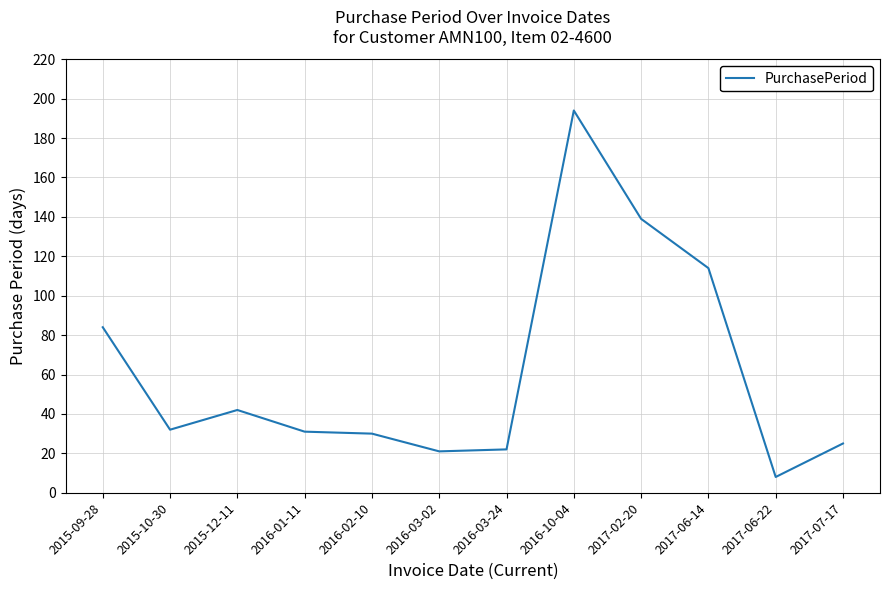

What is the average value?

62